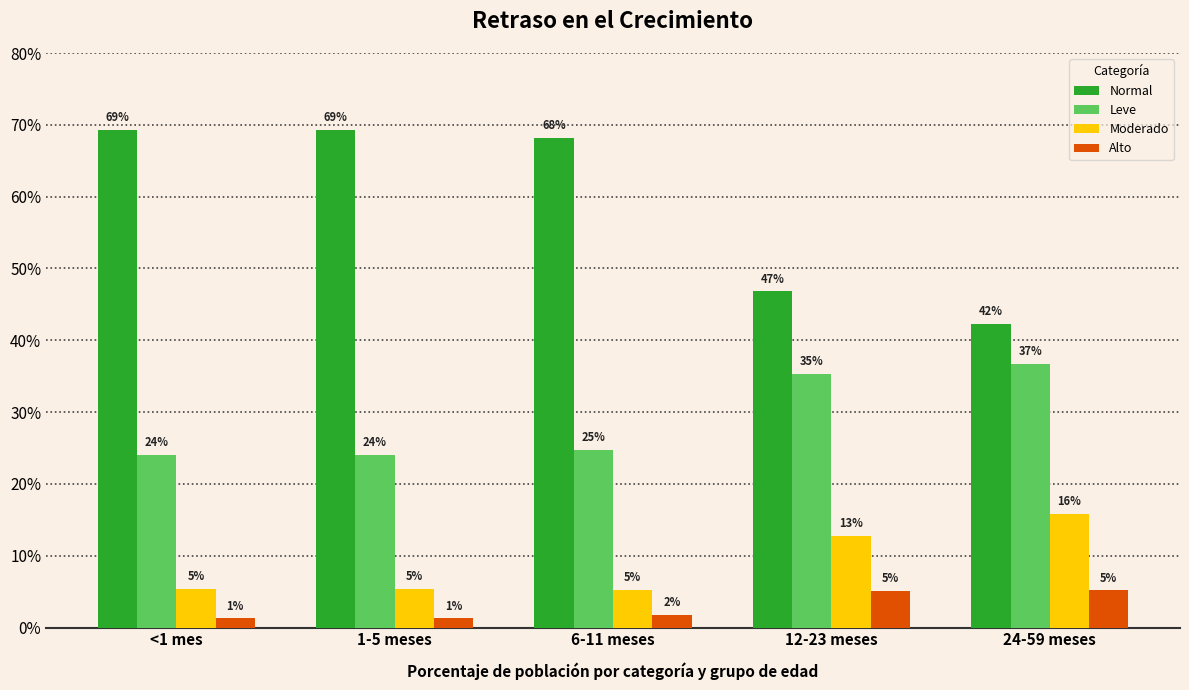

Reading left to right, list all the values displayed in this chart.

Normal: 0.7	0.7	0.7	0.5	0.4
Leve: 0.2	0.2	0.2	0.4	0.4
Moderado: 0.1	0.1	0.1	0.1	0.2
Alto: 0.0	0.0	0.0	0.1	0.1